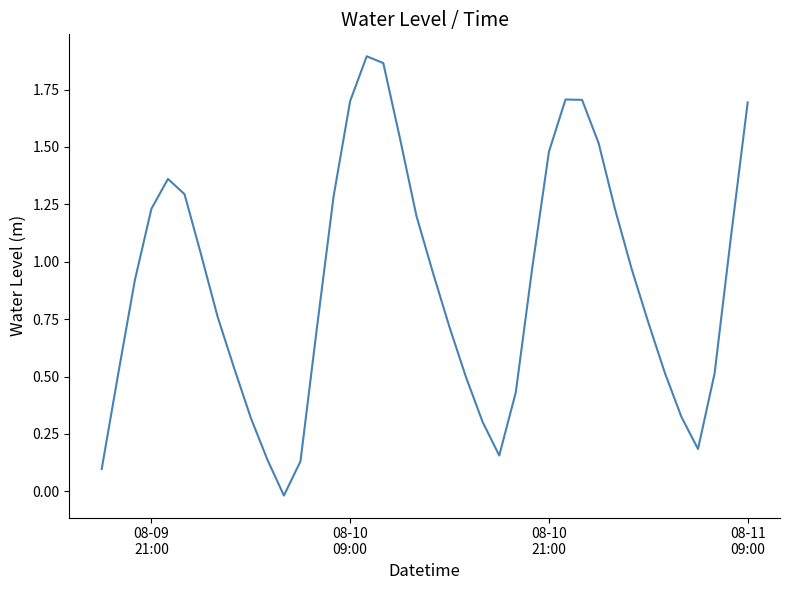

Reading right to left, extract all data points from this chart.

1.7	1.1	0.5	0.2	0.3	0.5	0.7	1.0	1.2	1.5	1.7	1.7	1.5	1.0	0.4	0.2	0.3	0.5	0.7	1.0	1.2	1.5	1.9	1.9	1.7	1.3	0.7	0.1	-0.0	0.1	0.3	0.5	0.8	1.0	1.3	1.4	1.2	0.9	0.5	0.1